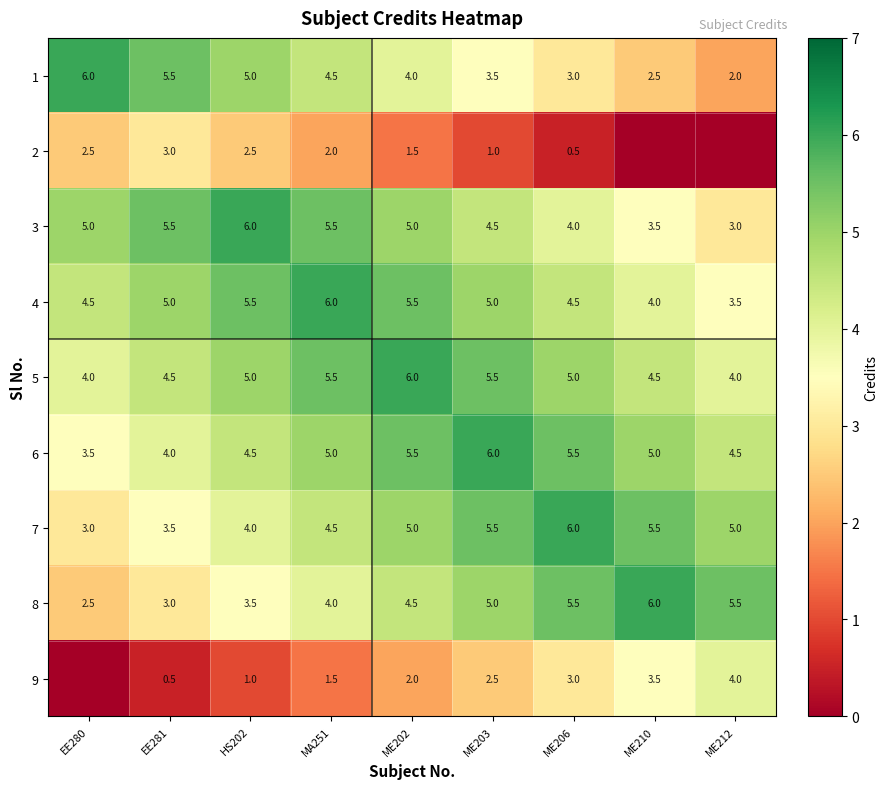

Where does the 1 series first go above 4?

EE280